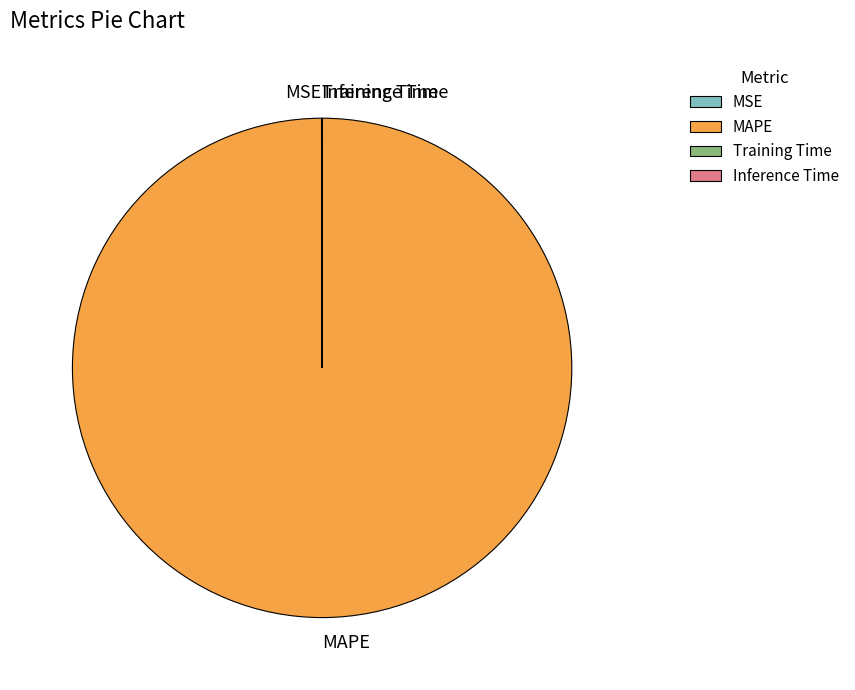

Is it true that MAPE is 85% of the pie?

False